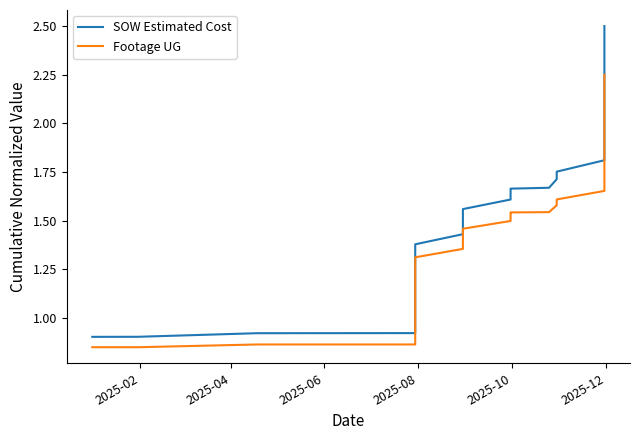

At which label does Footage UG reach its minimum?

2025-02